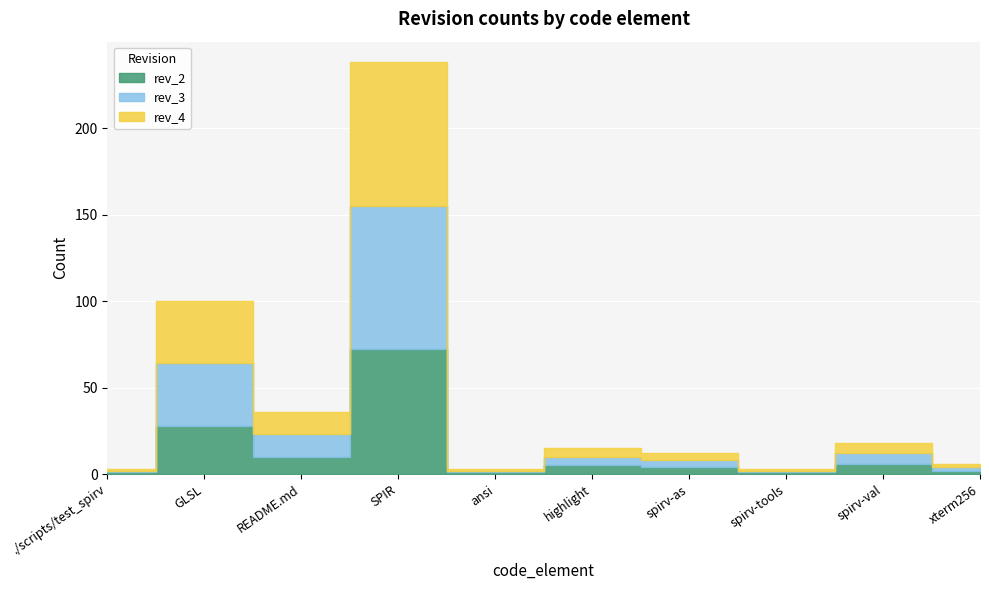

Reading right to left, what are all the values shown in this chart?

rev_2: xterm256=2	spirv-val=6	spirv-tools=1	spirv-as=4	highlight=5	ansi=1	SPIR=72	README.md=10	GLSL=28	./scripts/test_spirv=1
rev_3: xterm256=2	spirv-val=6	spirv-tools=1	spirv-as=4	highlight=5	ansi=1	SPIR=83	README.md=13	GLSL=36	./scripts/test_spirv=1
rev_4: xterm256=2	spirv-val=6	spirv-tools=1	spirv-as=4	highlight=5	ansi=1	SPIR=83	README.md=13	GLSL=36	./scripts/test_spirv=1